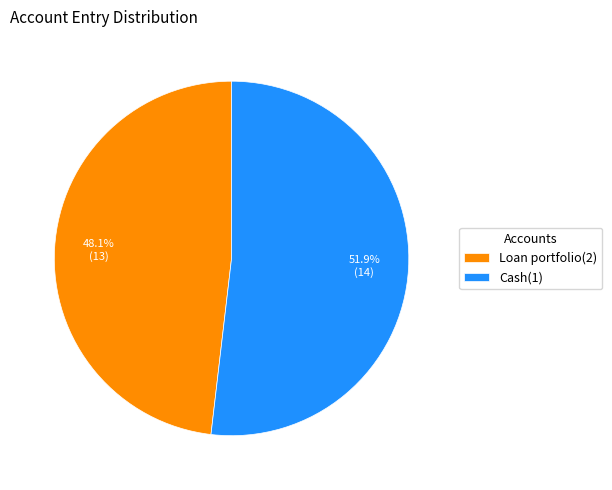

To the nearest percent, what is the average slice percentage?

50%